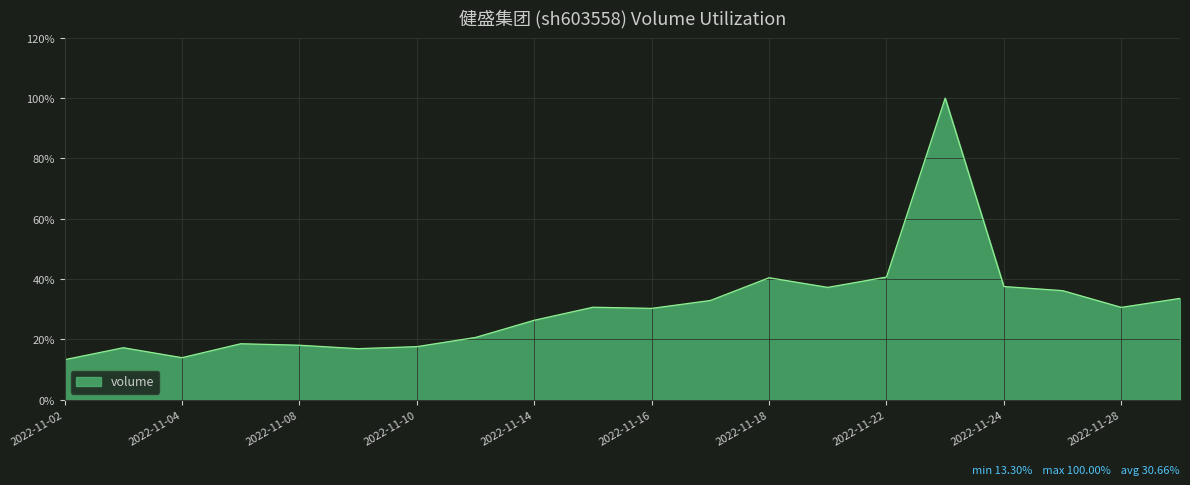

What is the difference between the maximum and minimum values?

86.7